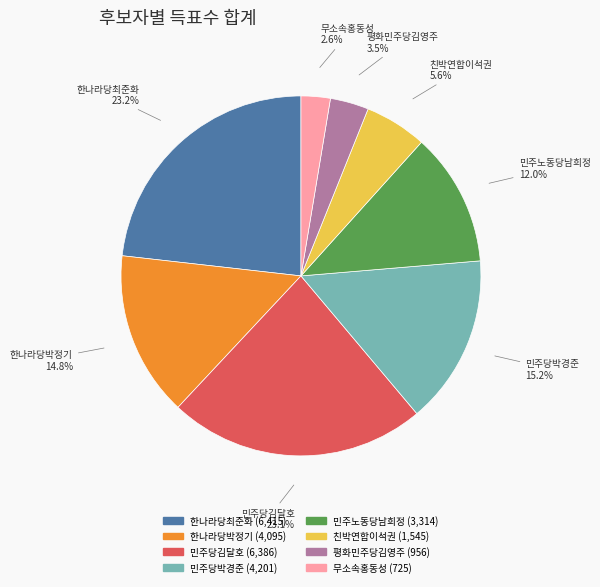

What portion of the pie excludes 한나라당박정기?

85.2%